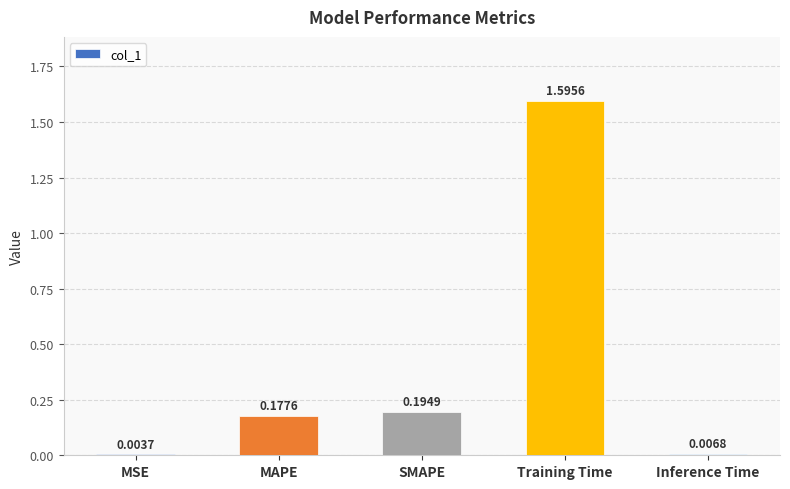

At which category does the chart reach its peak across all series?

Training Time